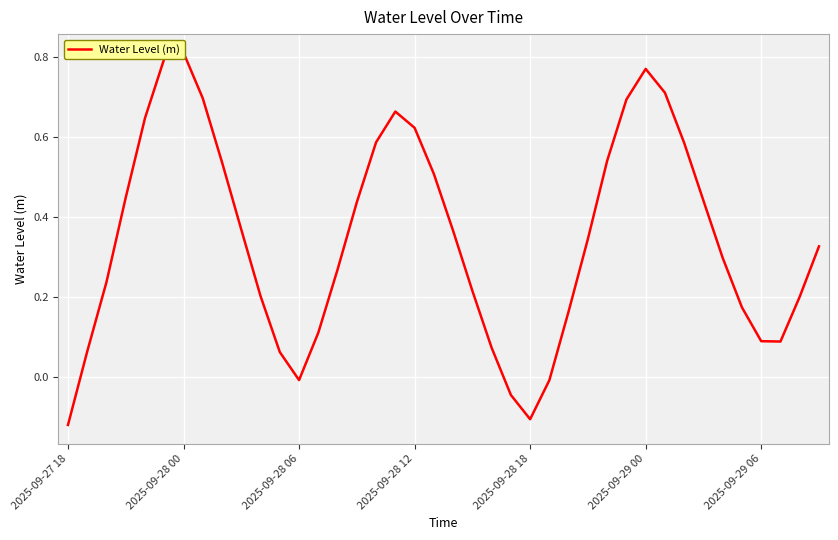

What is the sum of all values?

13.9